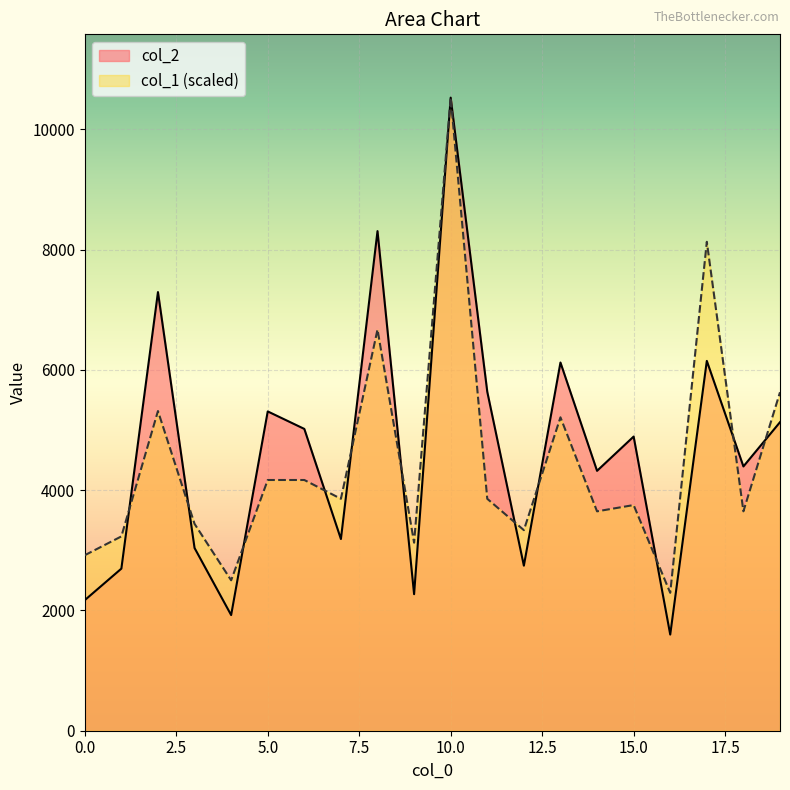

In col_1, how many points are higher than both neighbors (excluding endpoints)?

6